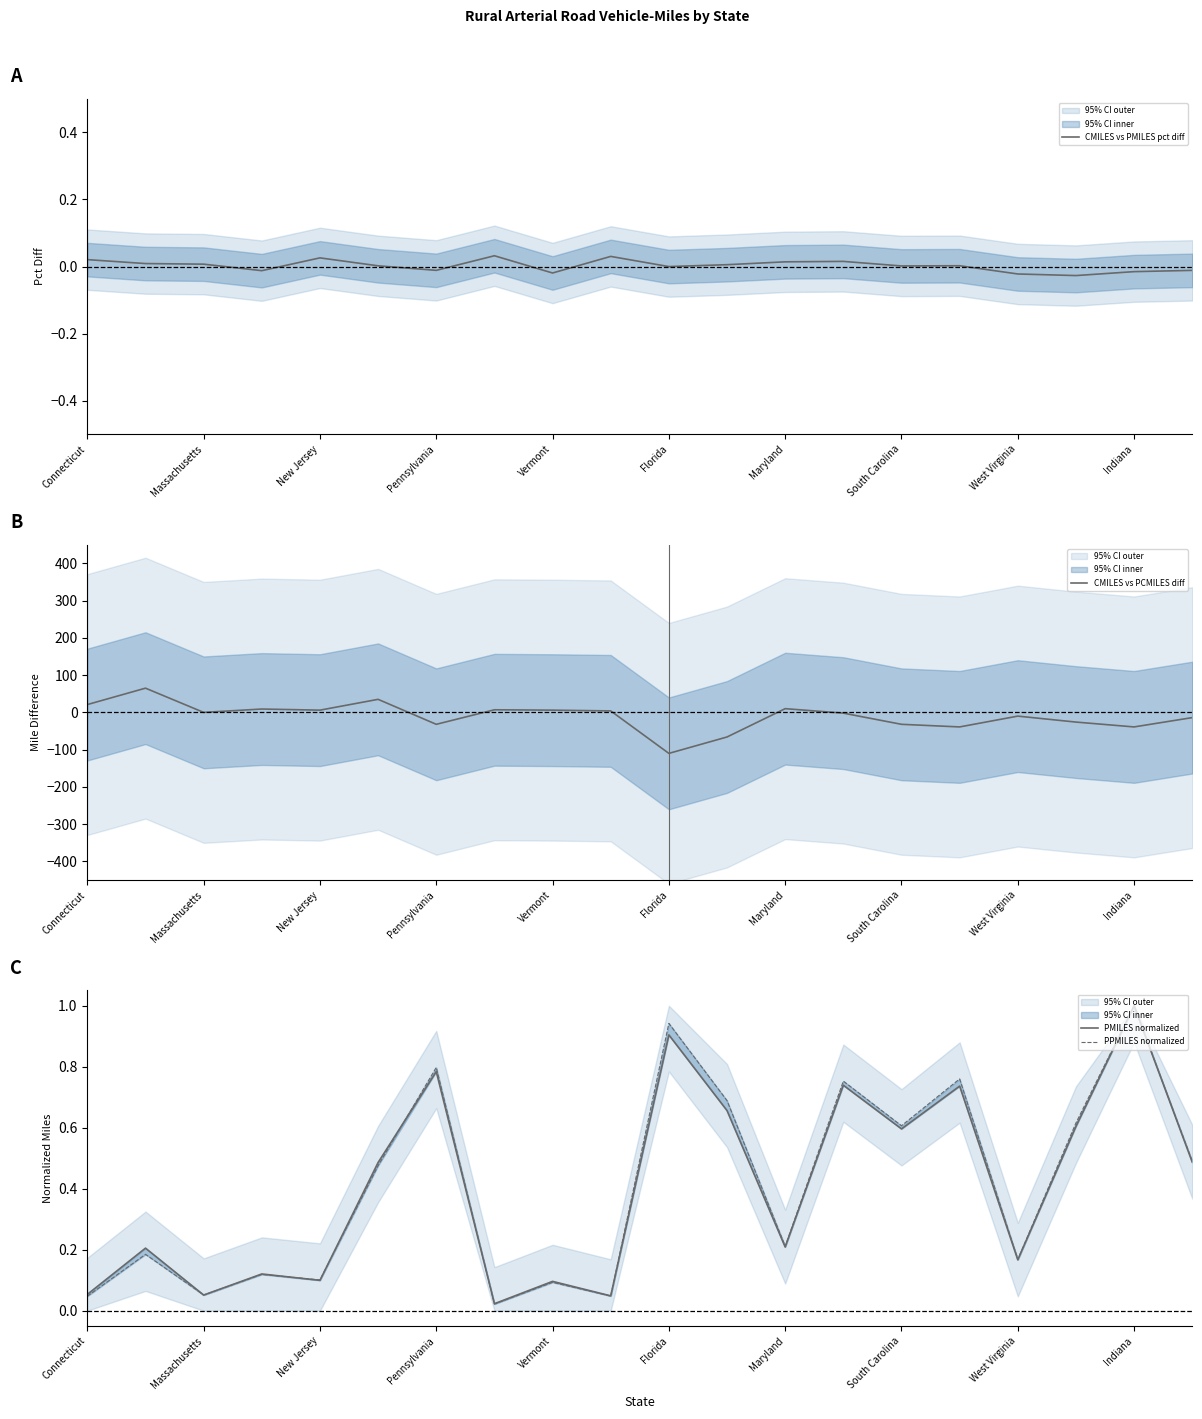

At how many categories does at least one series exceed 47?

1